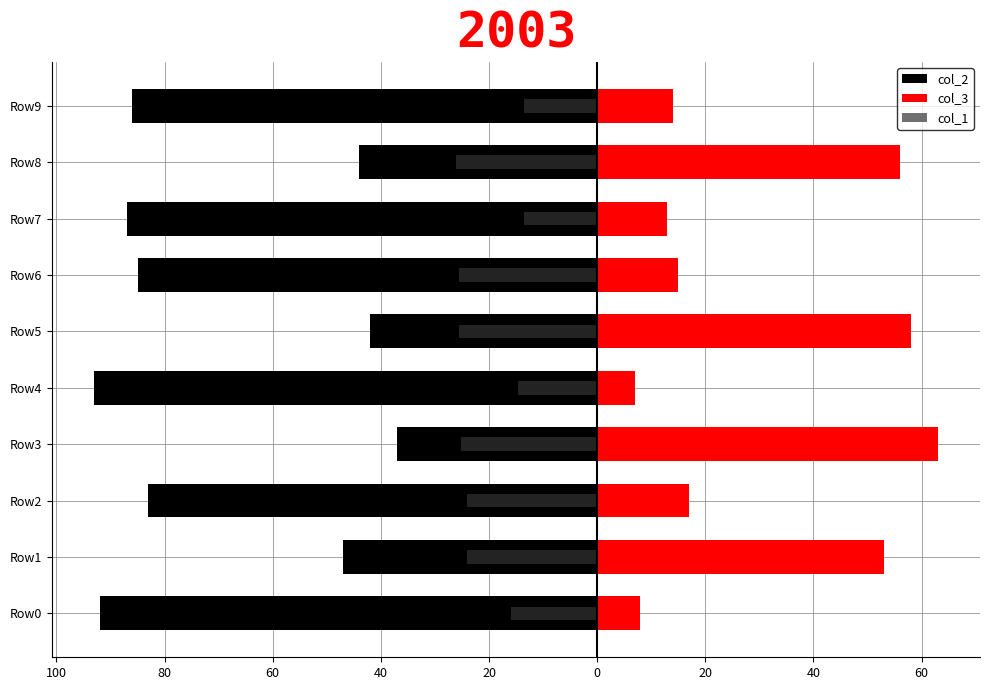

True or false: col_3 has a value of 63.0 at Row3.

True